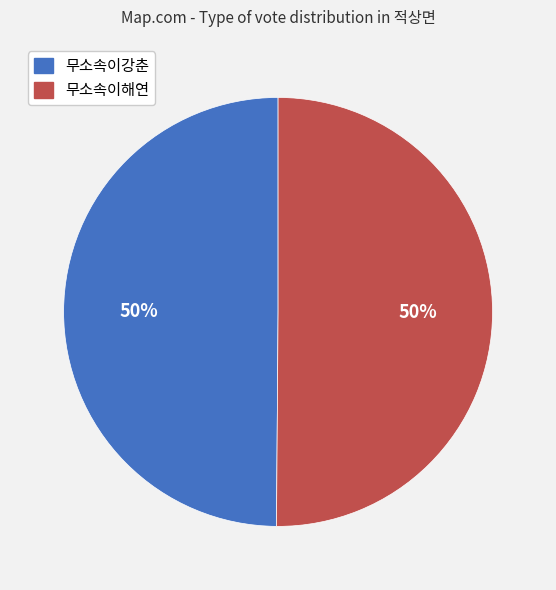

Approximately how many times larger is the value at 무소속이해연 compared to 무소속이강춘?

1.0